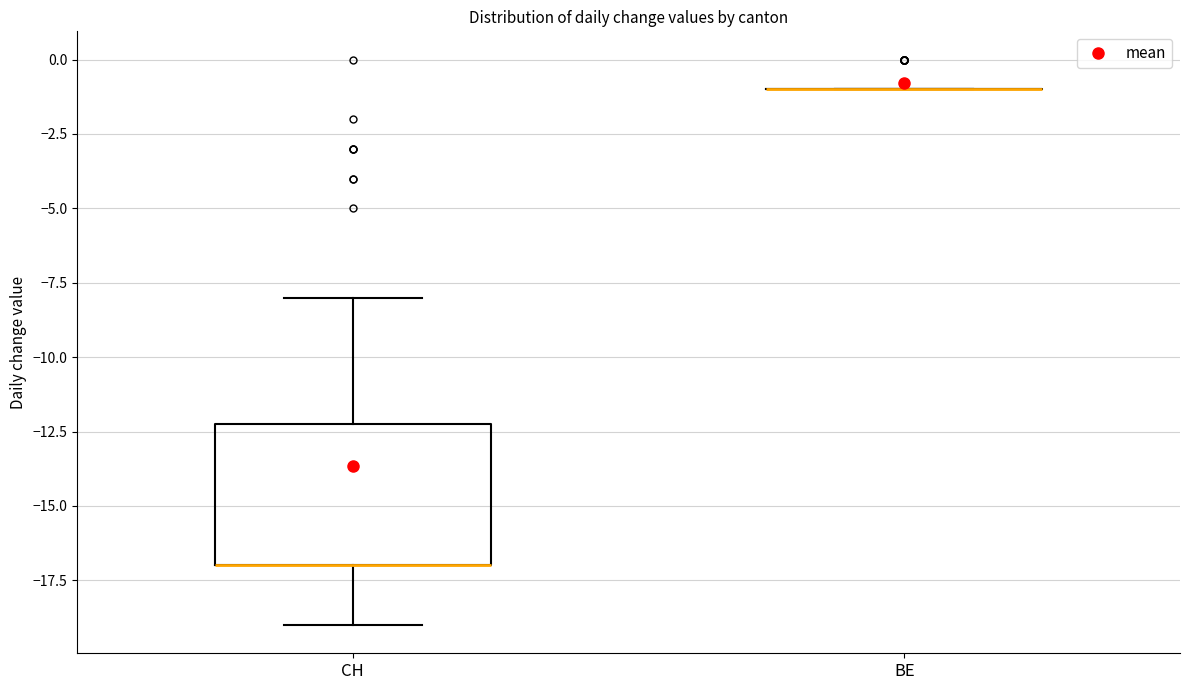

Comparing the boxes themselves (not the whiskers), which one is the tallest?

CH